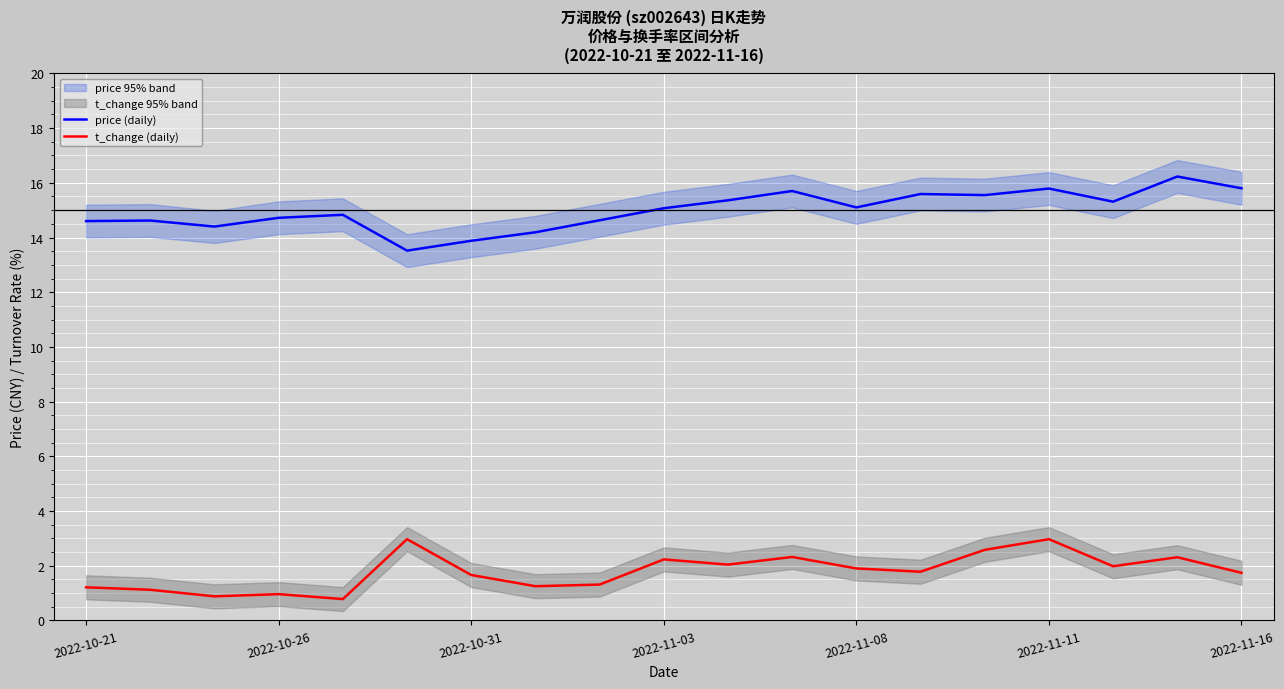

Is this an area chart (filled region under the line)?

No